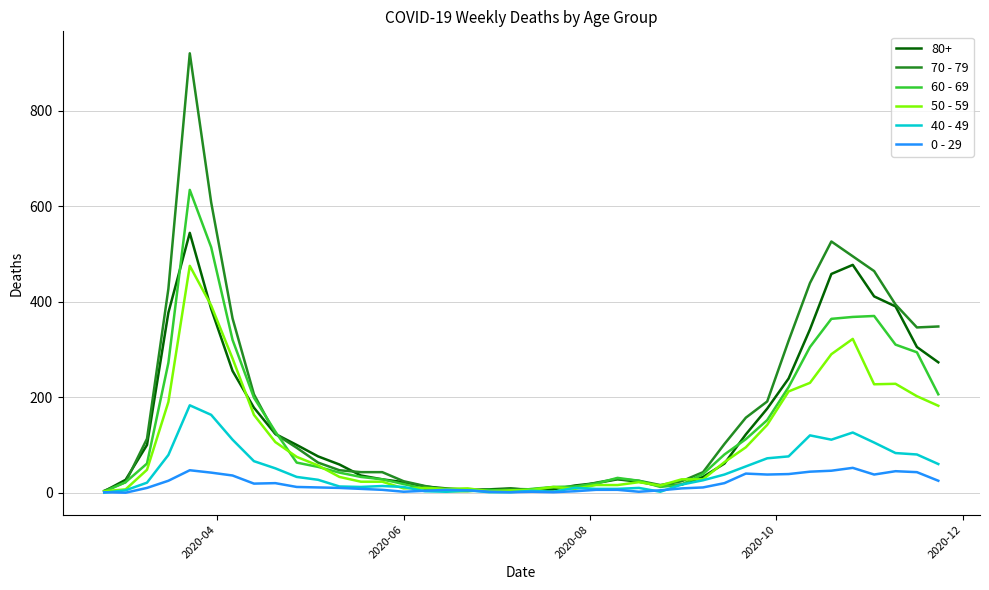

Rank the series by their maximum value, from highest to lowest.

70 - 79, 60 - 69, 80+, 50 - 59, 40 - 49, 0 - 29